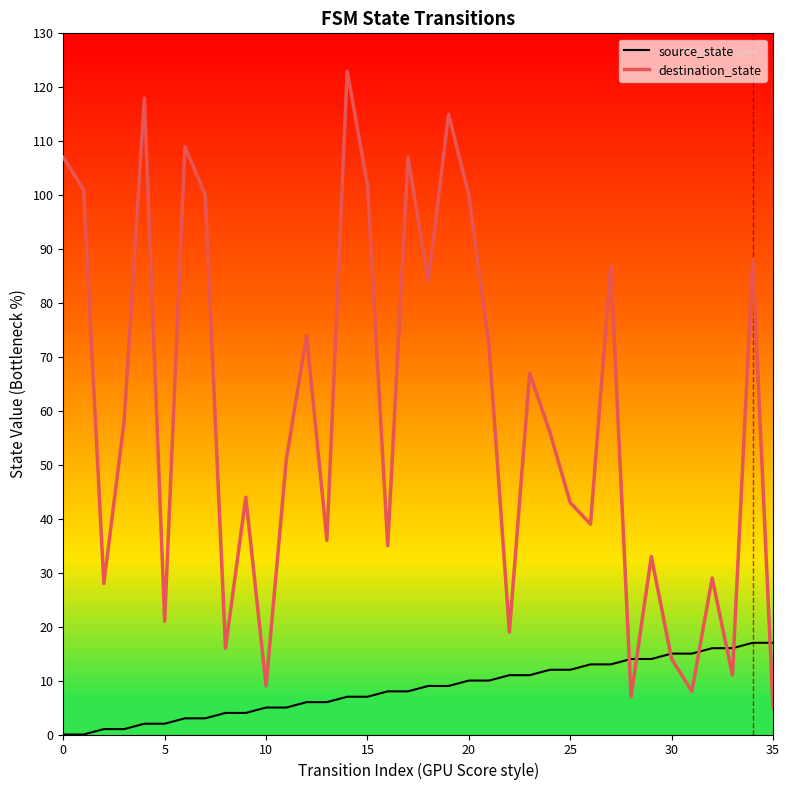

What is the sum of all source_state values?

306